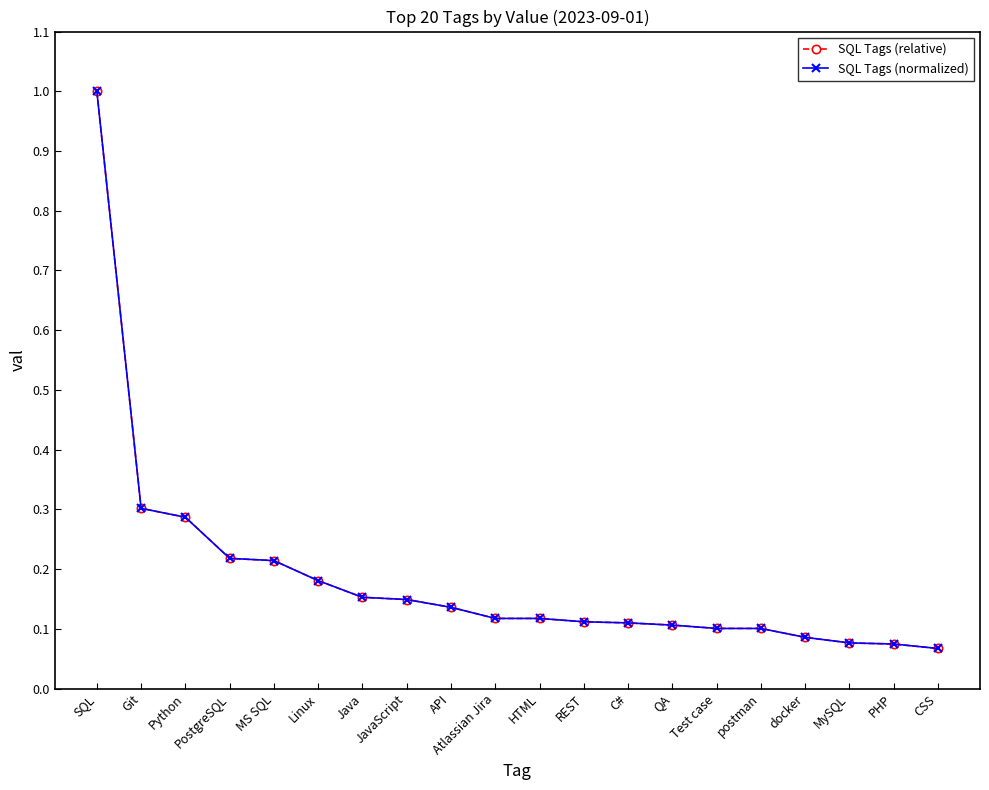

What value does the SQL Tags (relative) series have at REST?

0.1